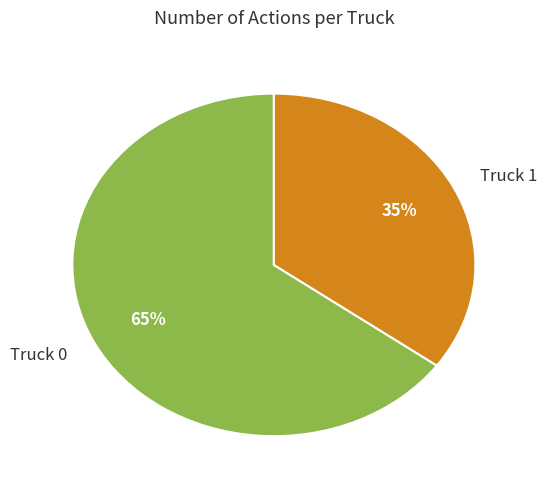

True or false: Truck 1 accounts for 35% of the total.

True